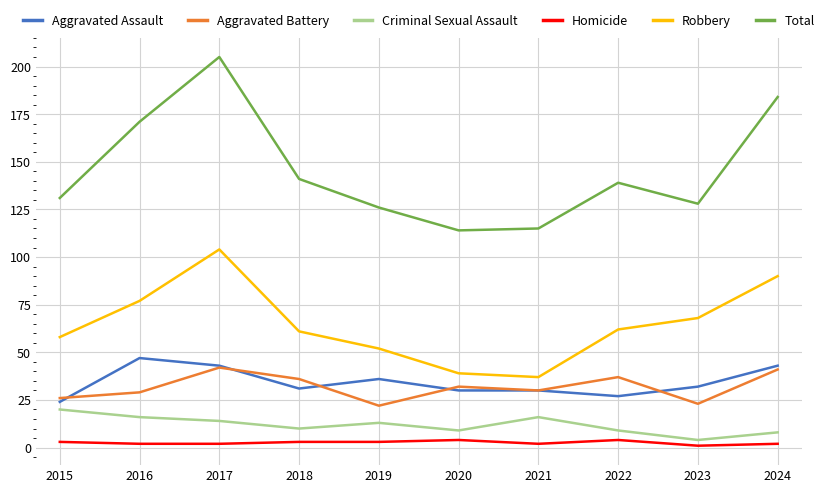

What are all the series names shown in the legend?

Aggravated Assault, Aggravated Battery, Criminal Sexual Assault, Homicide, Robbery, Total